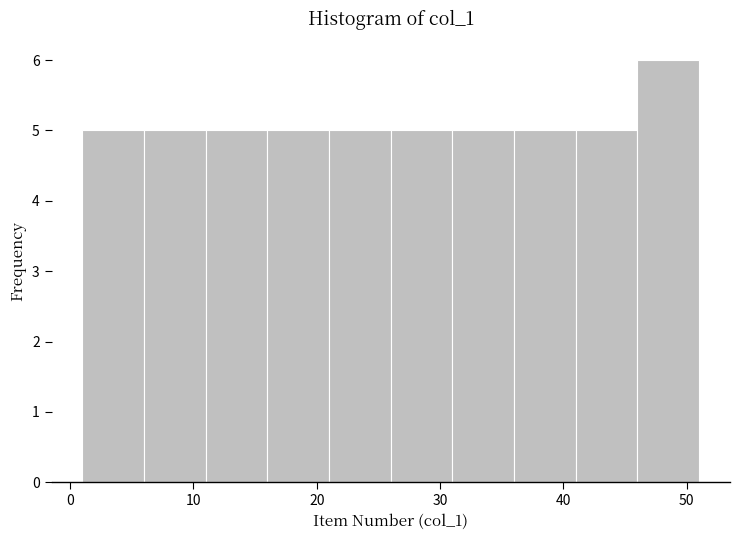

What is the height of the bar covering 16 to 21 on the x-axis? The values are not printed on the chart, so give them approximately, as read against the axis.

5